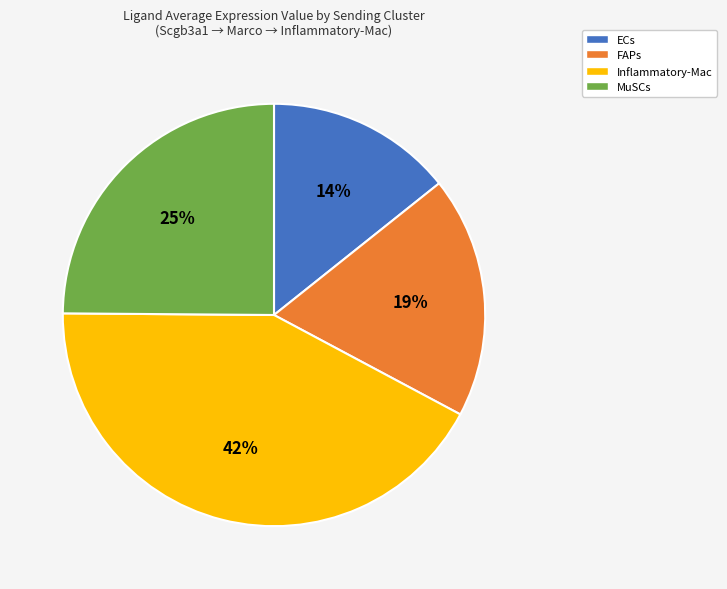

Is the sum of FAPs and ECs greater than half?

No